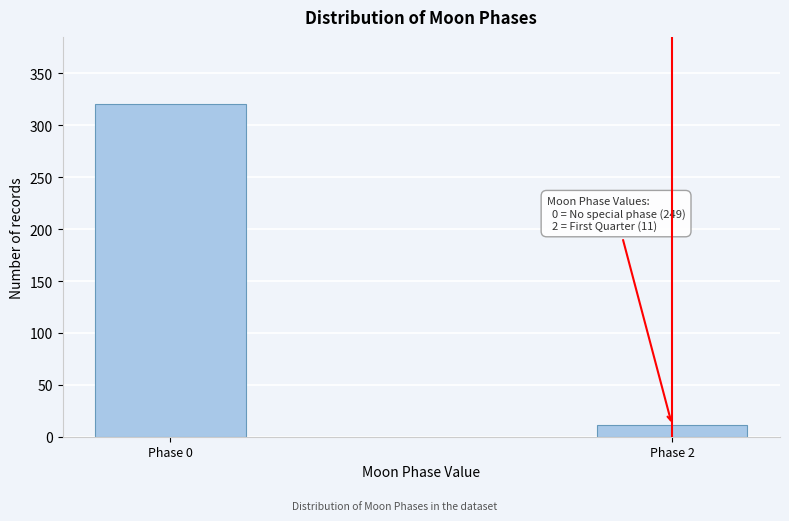

Reading right to left, transcribe all the data shown in this chart.

11	321